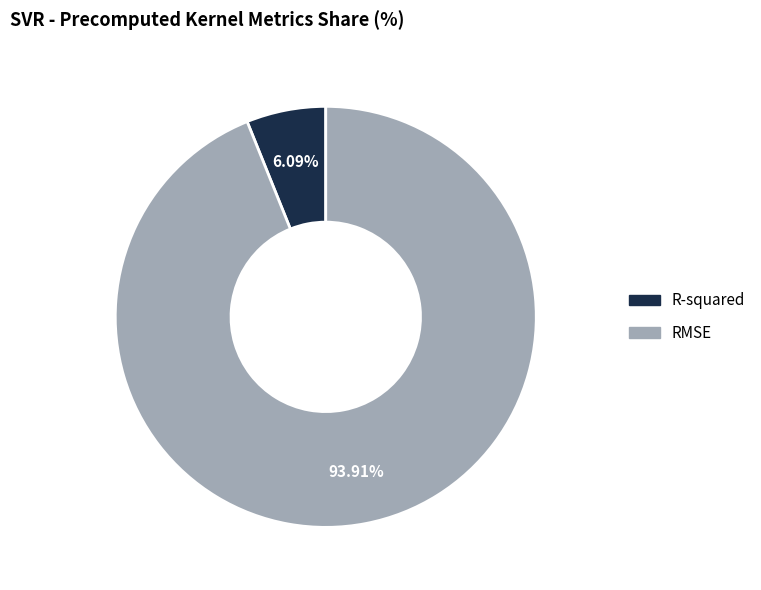

Rank the categories by value from highest to lowest.

RMSE, R-squared